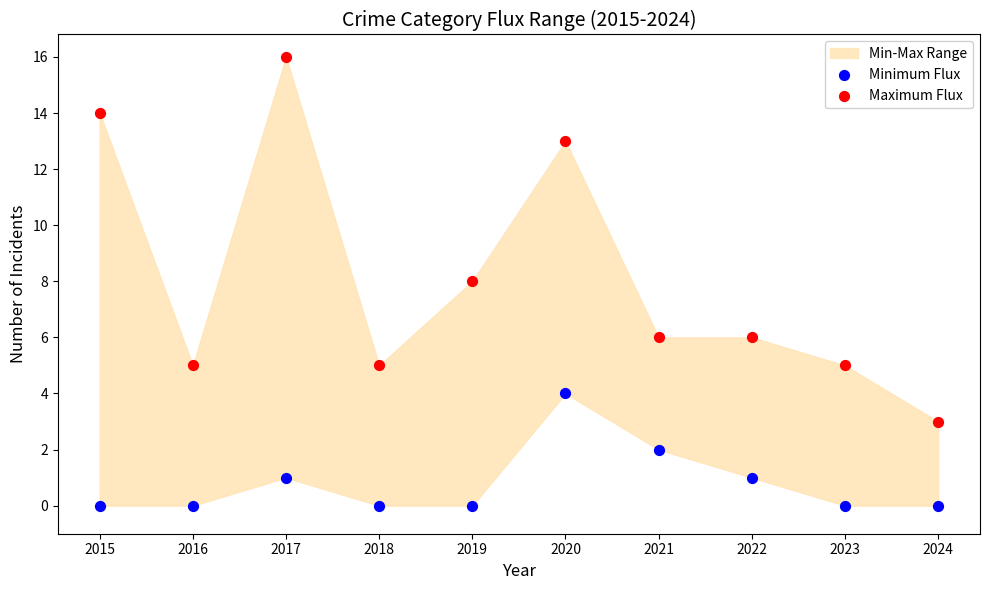

Across all data points, what is the range of Y values (max minus min)?

16